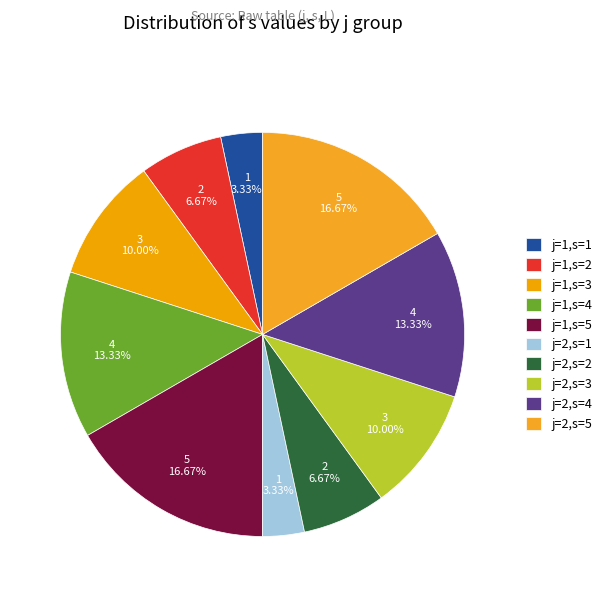

To the nearest percent, what is the average slice percentage?

10%